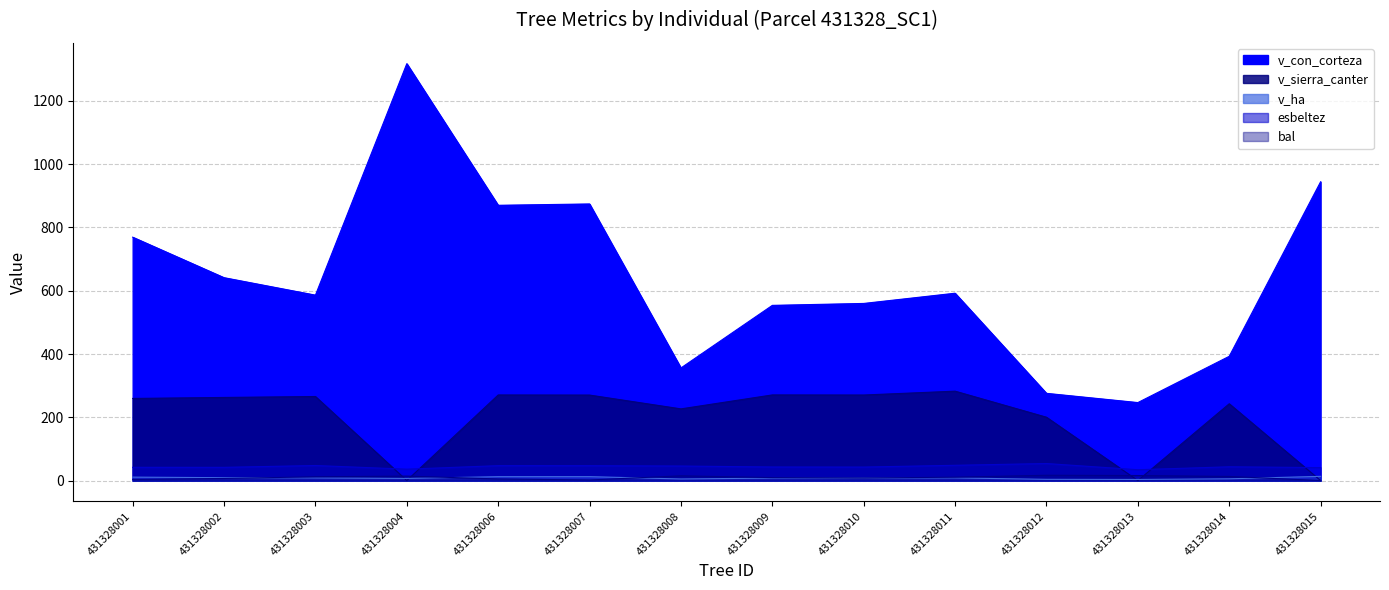

How many data points in v_con_corteza are above 592?

7